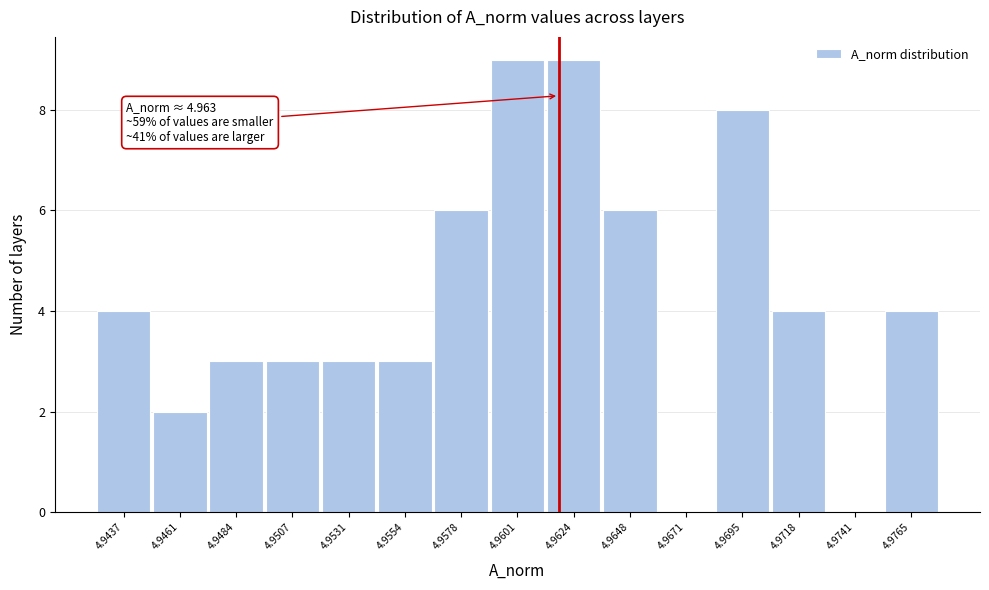

Reading right to left, list all the values displayed in this chart.

4.9765=4	4.9741=0	4.9718=4	4.9695=8	4.9671=0	4.9648=6	4.9624=9	4.9601=9	4.9578=6	4.9554=3	4.9531=3	4.9507=3	4.9484=3	4.9461=2	4.9437=4